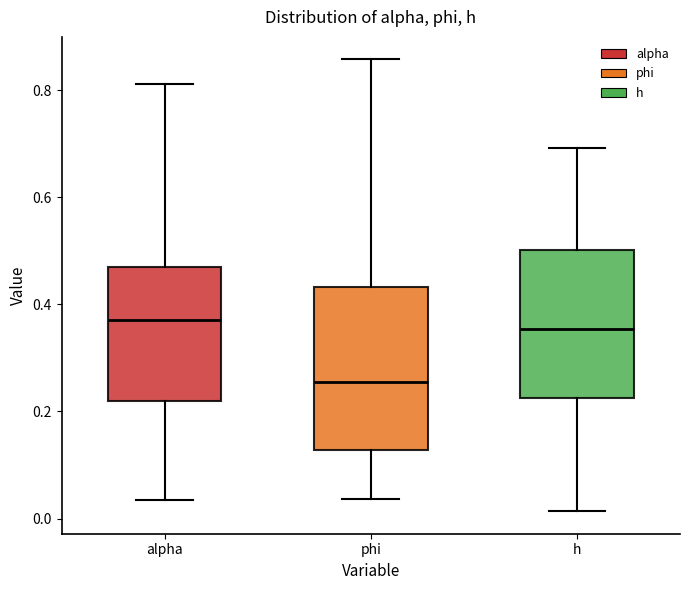

Where does the upper whisker of the box for h end on the y-axis? The values are not printed on the chart, so give them approximately, as read against the axis.

0.70